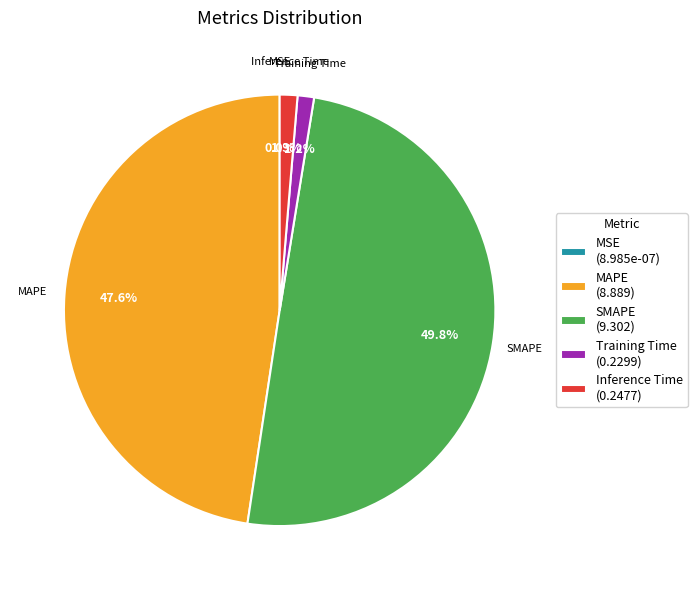

Between SMAPE (9.302) and MAPE (8.889), which is larger?

SMAPE (9.302)